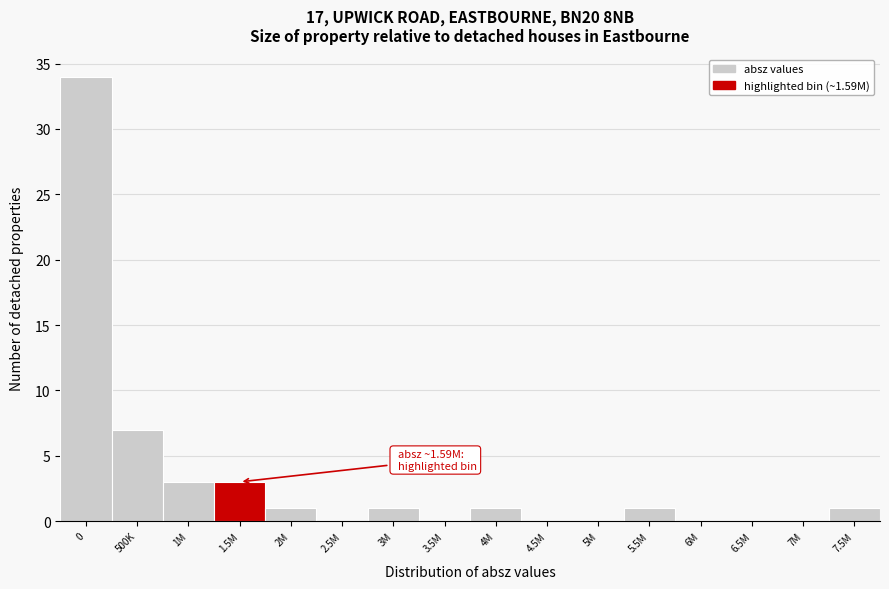

Reading left to right, transcribe all the data shown in this chart.

0=34	500K=7	1M=3	1.5M=3	2M=1	2.5M=0	3M=1	3.5M=0	4M=1	4.5M=0	5M=0	5.5M=1	6M=0	6.5M=0	7M=0	7.5M=1